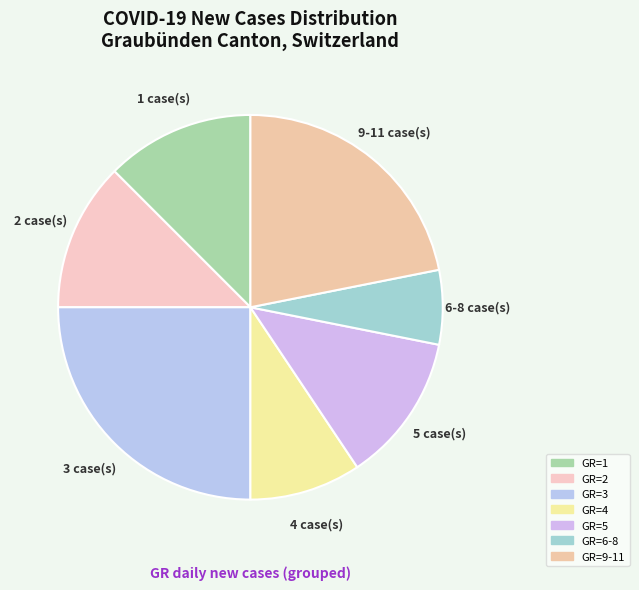

Count the number of slices in the pie.

7